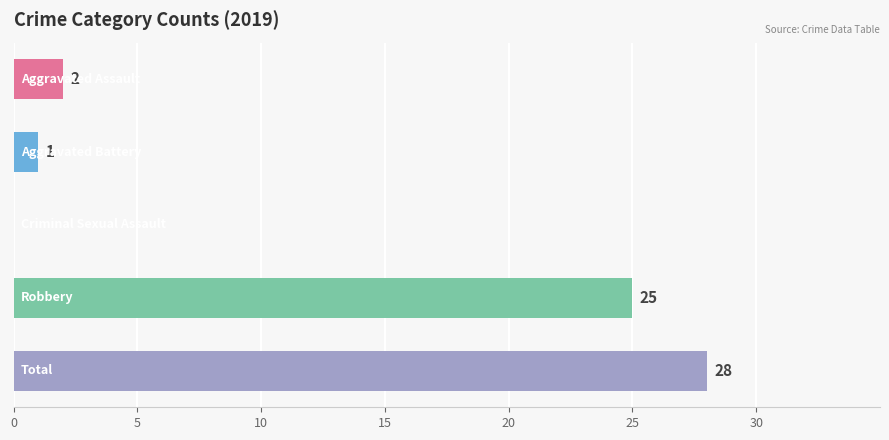

What is the greatest value displayed?

28